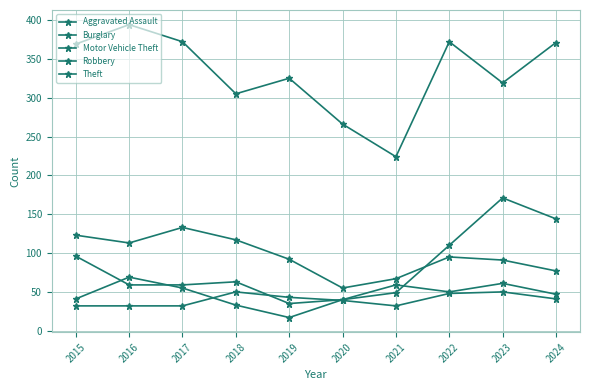

How many lines are shown in the chart?

5